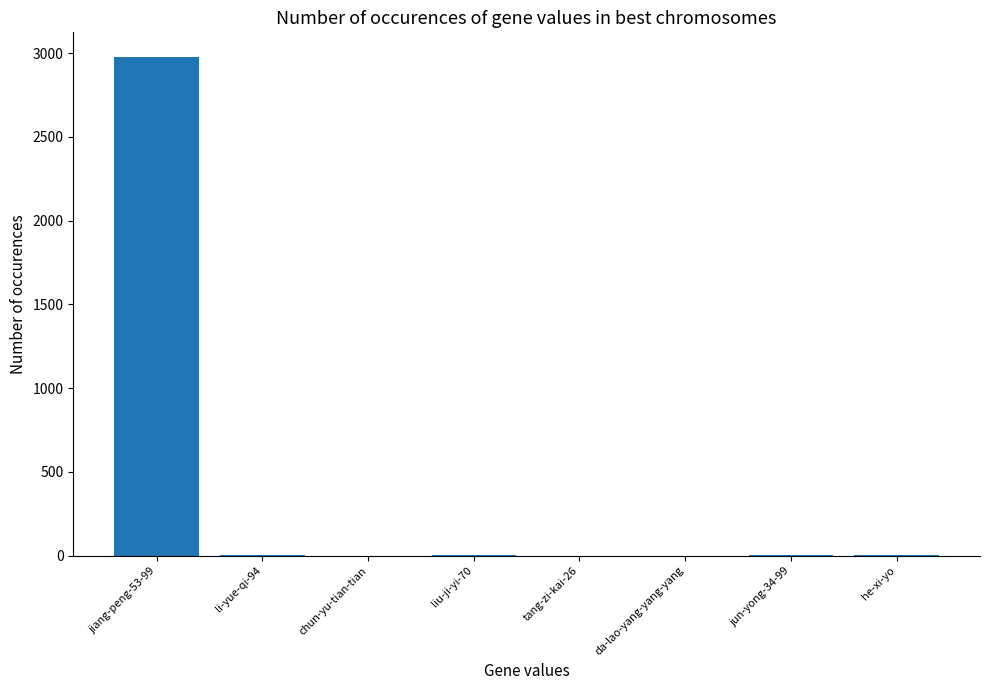

The value at tang-zi-kai-26 is 1266. True or false?

False